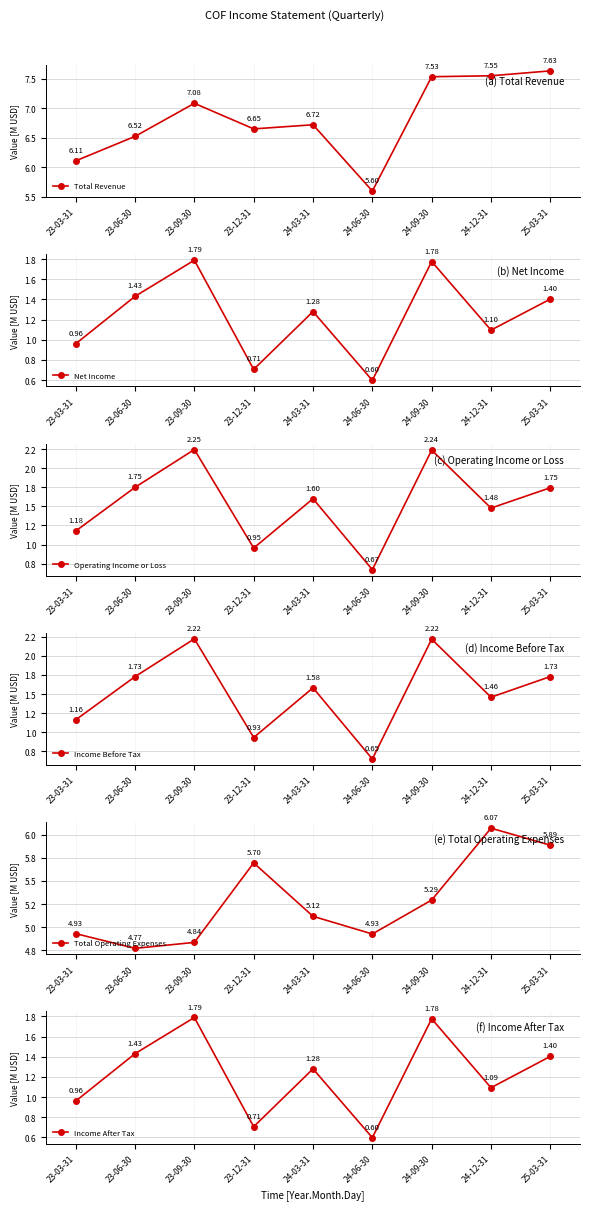

Is it true that Net Income equals 0.6 at 24-06-30?

True